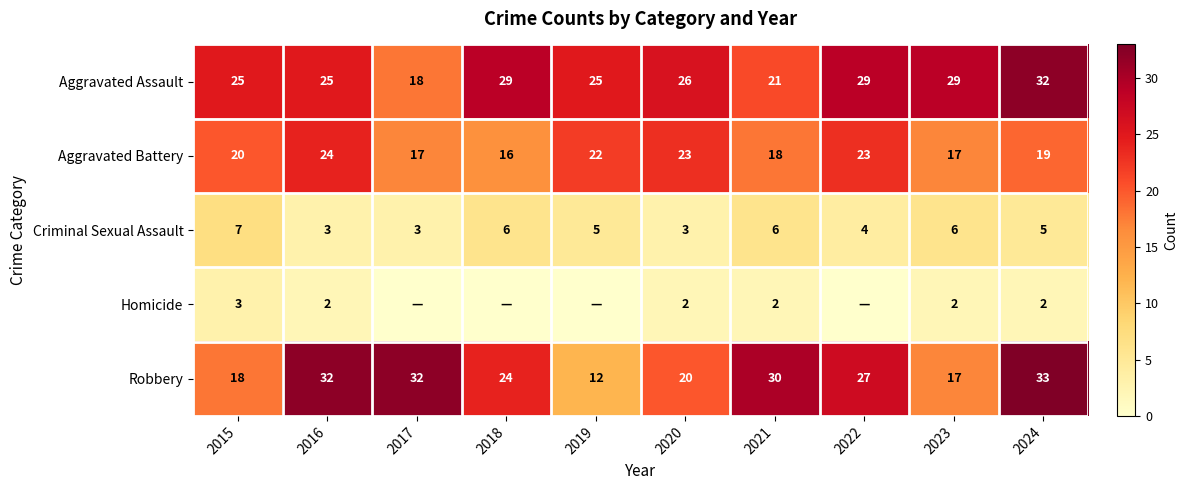

Read the Aggravated Battery value at 2016.

24